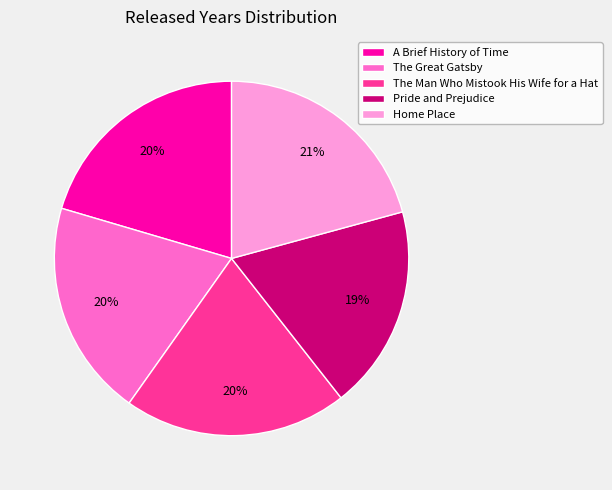

To the nearest percent, what percentage of the pie is A Brief History of Time?

20%